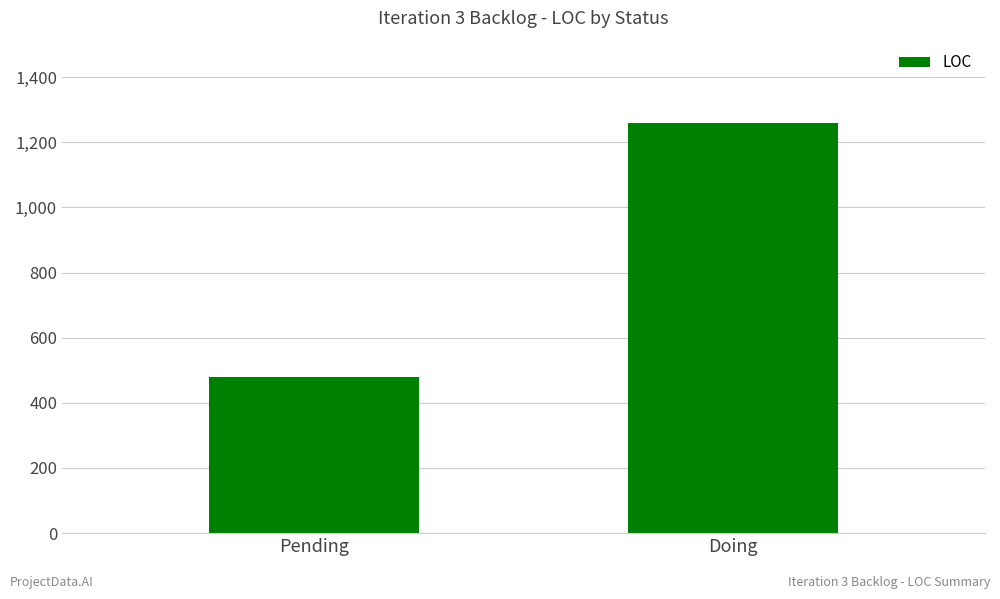

Reading left to right, extract all data points from this chart.

480	1260